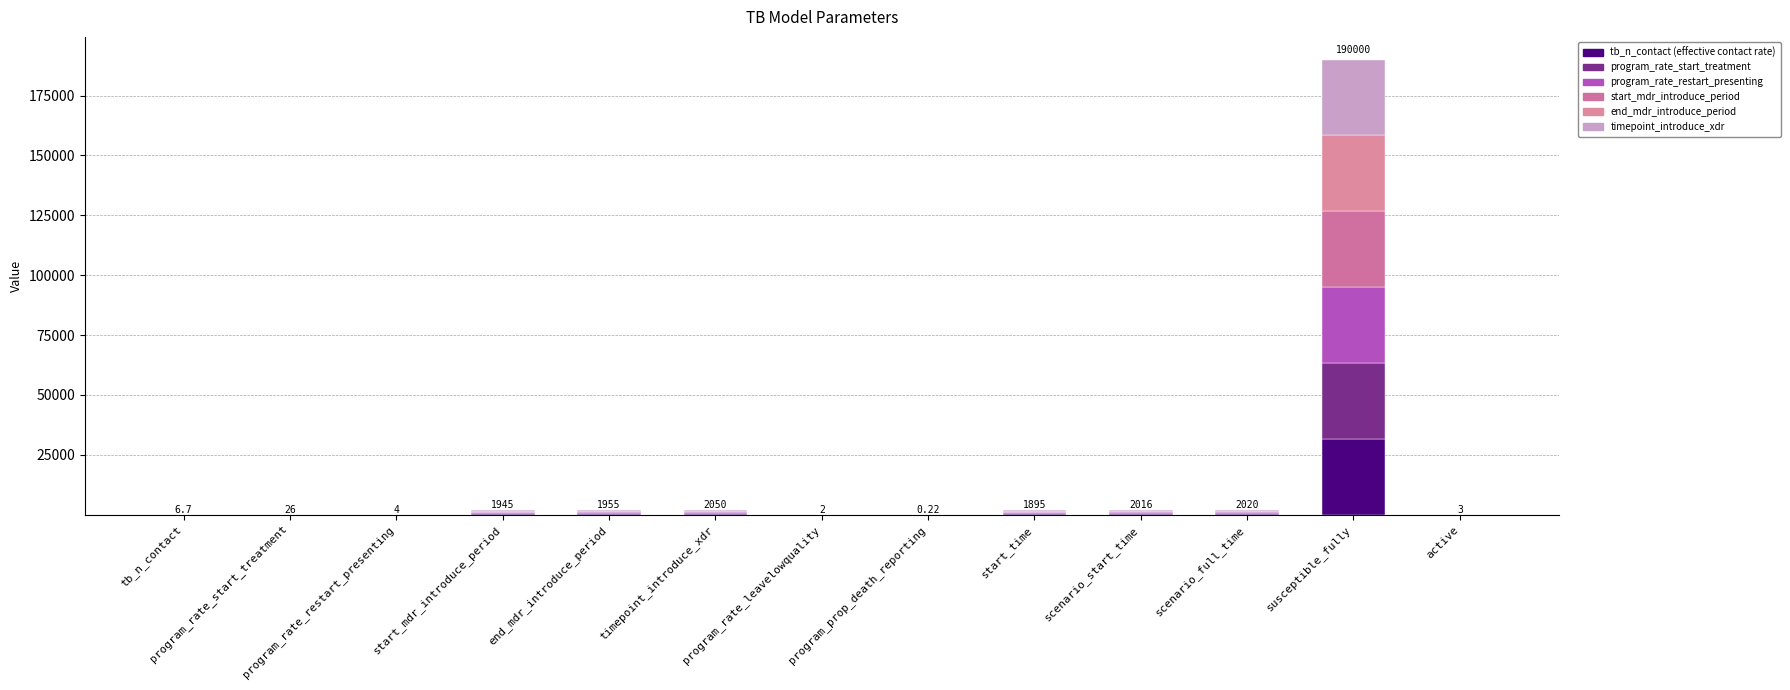

How many series are shown in this chart?

6